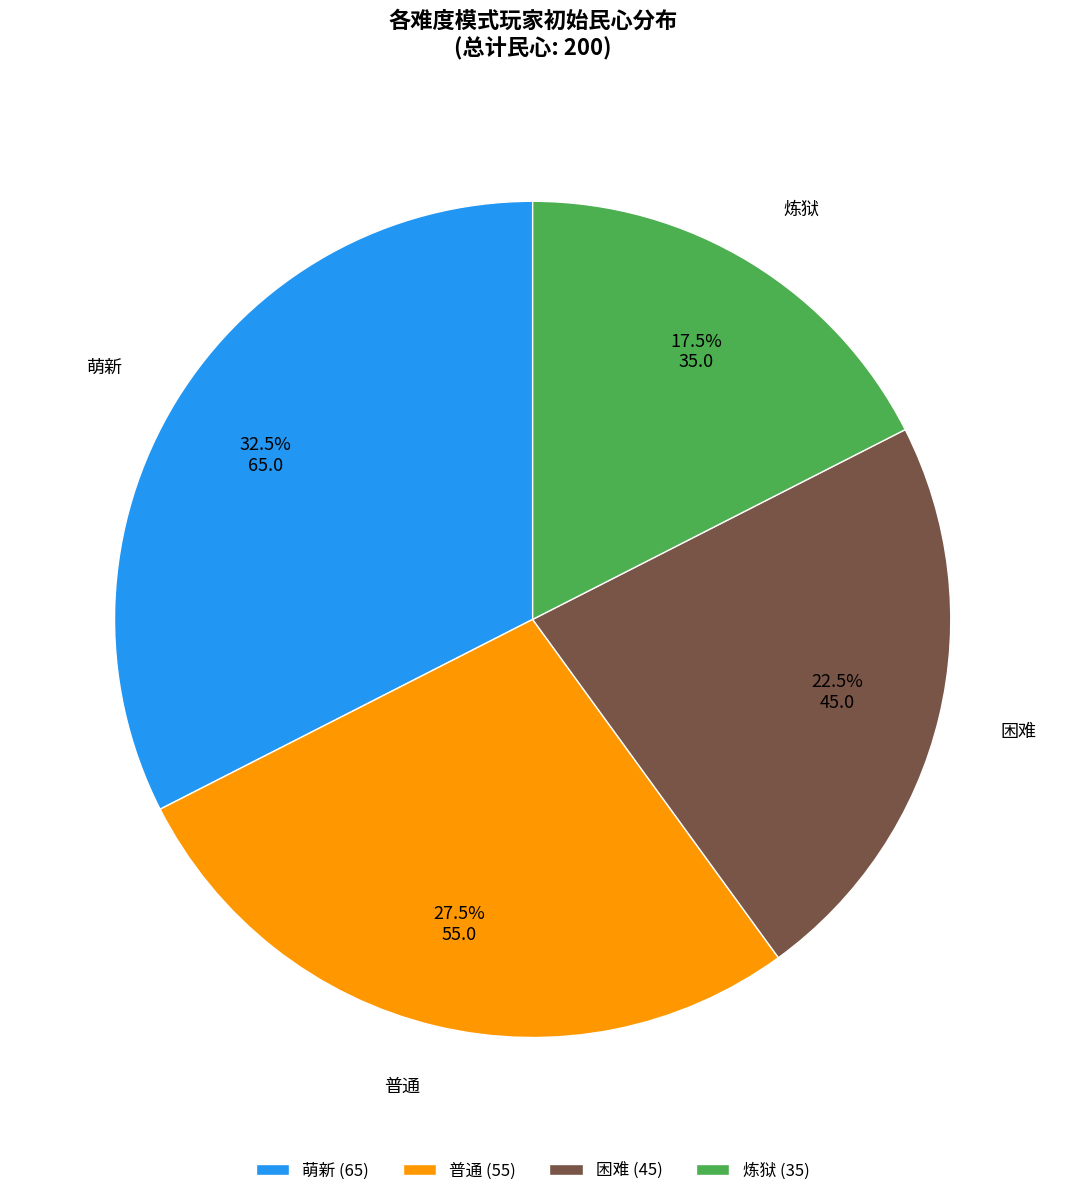

What percentage do 普通 and 萌新 together represent?

60.0%